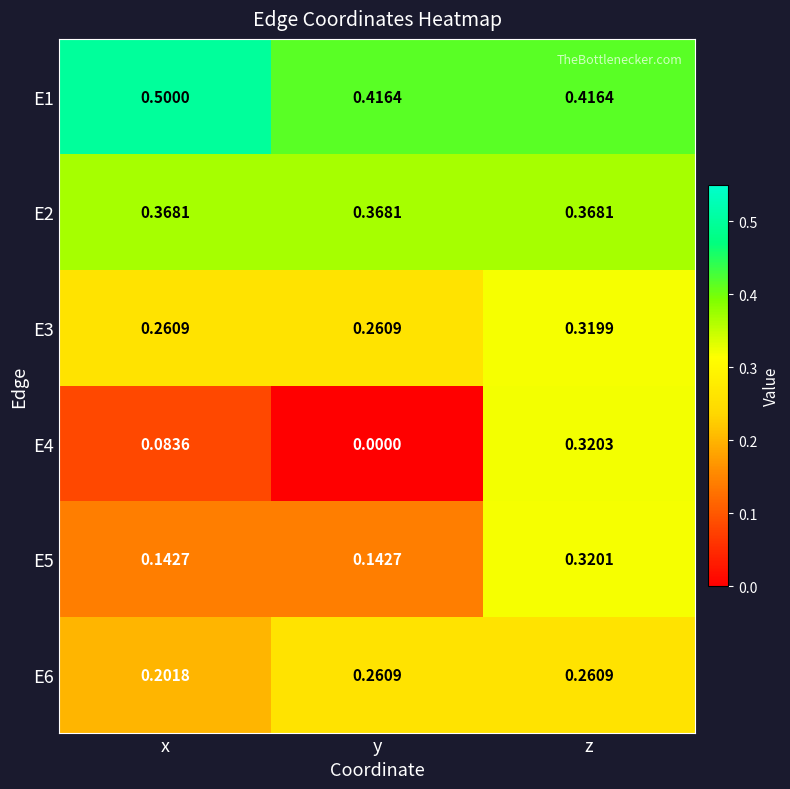

Where is E6 nearest to the value 0?

x